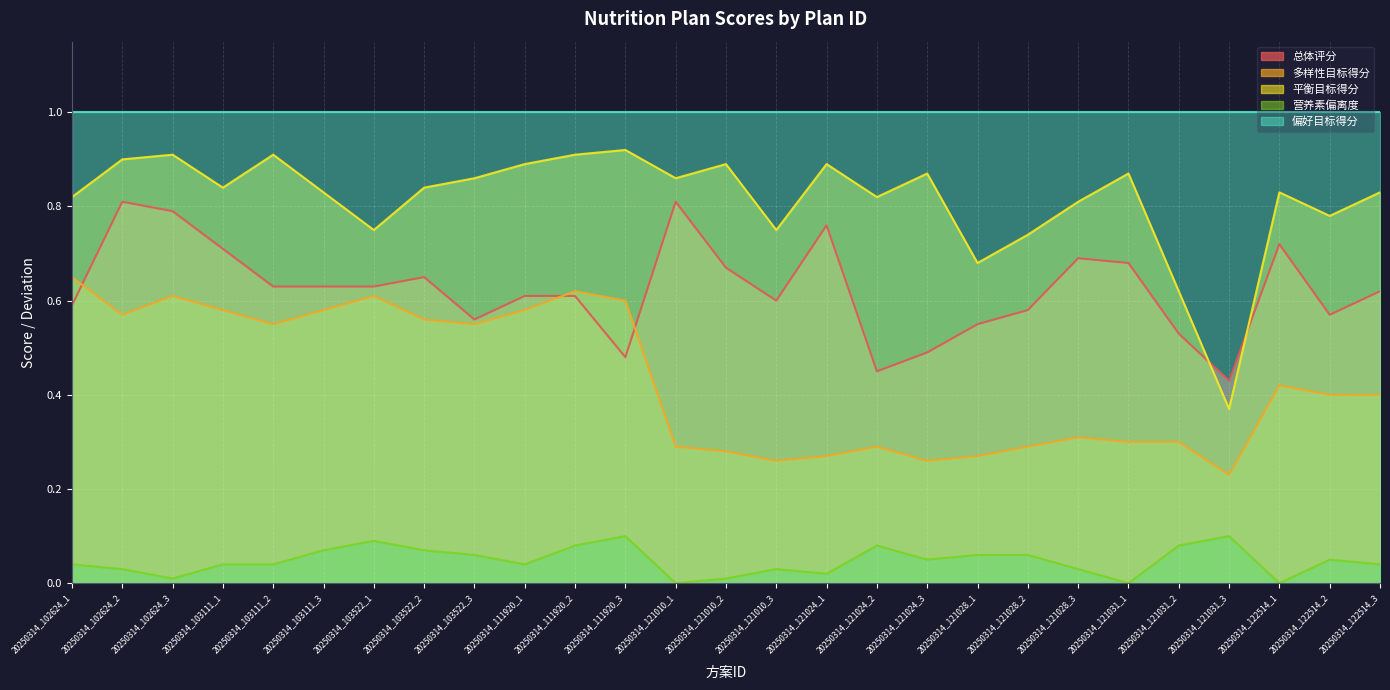

At which category does 多样性目标得分 reach its first local peak?

20250314_102624_3